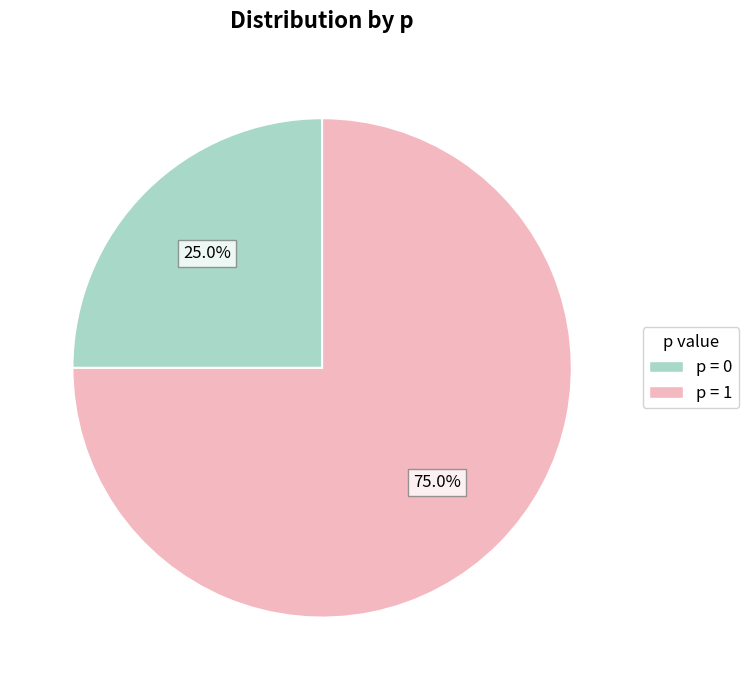

To the nearest percent, what is the difference between the largest and smallest slice percentages?

50%